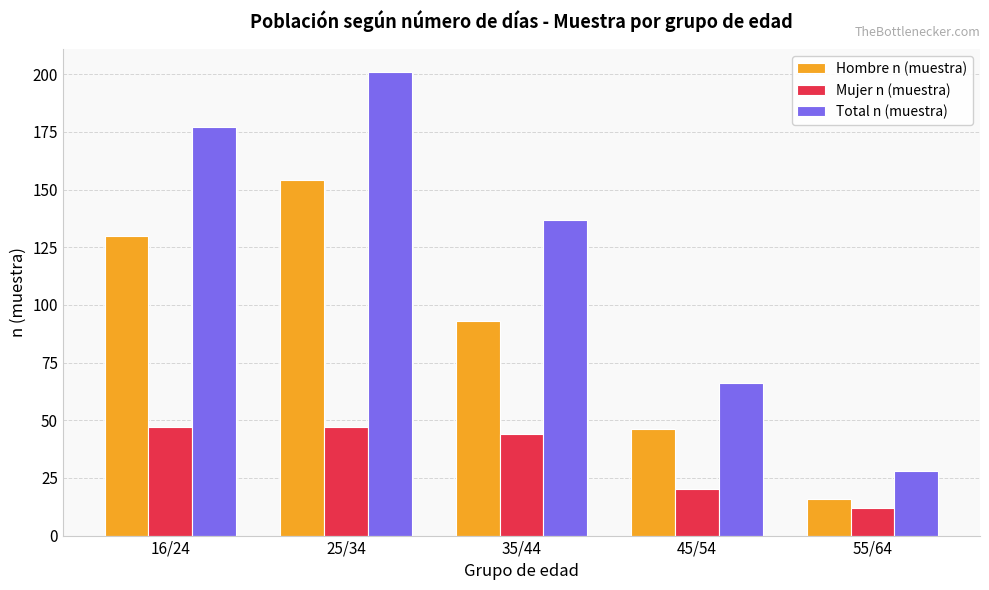

What is the total value across all series at 45/54?

132